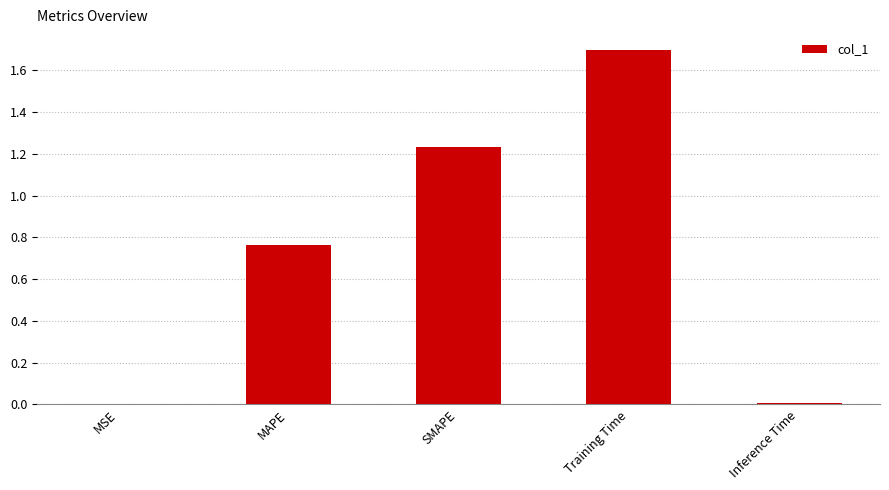

What is the sum of the values at Training Time and SMAPE?

2.9